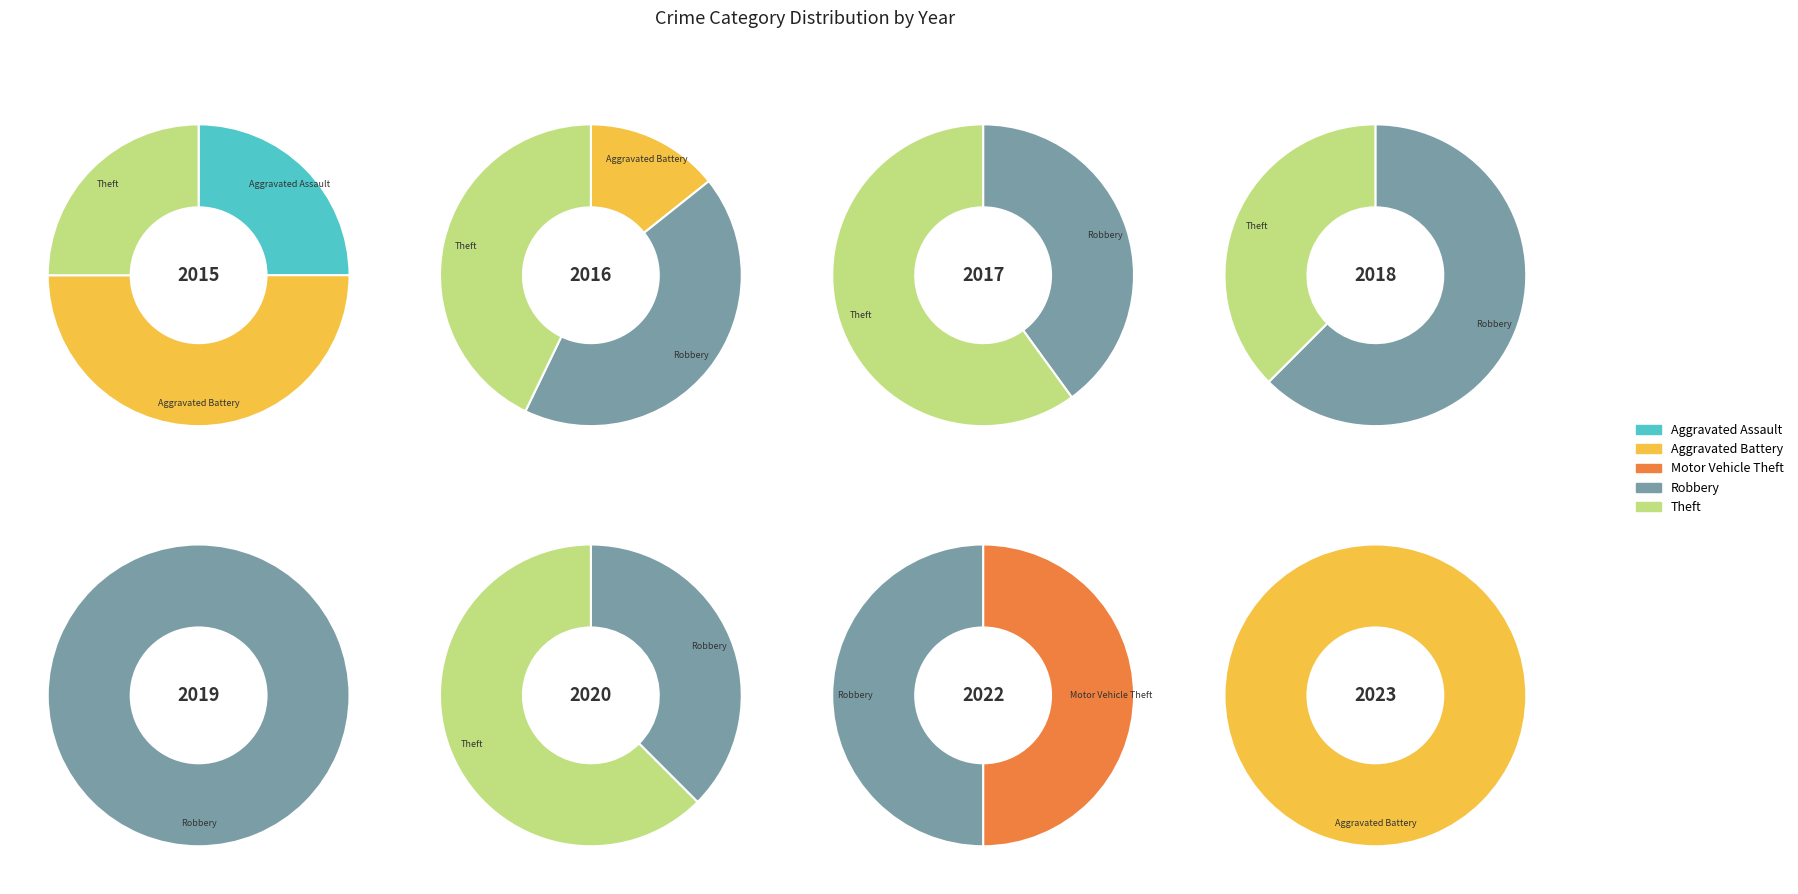

Rank the categories by value from highest to lowest.

Aggravated Battery, Aggravated Assault, Theft, Robbery